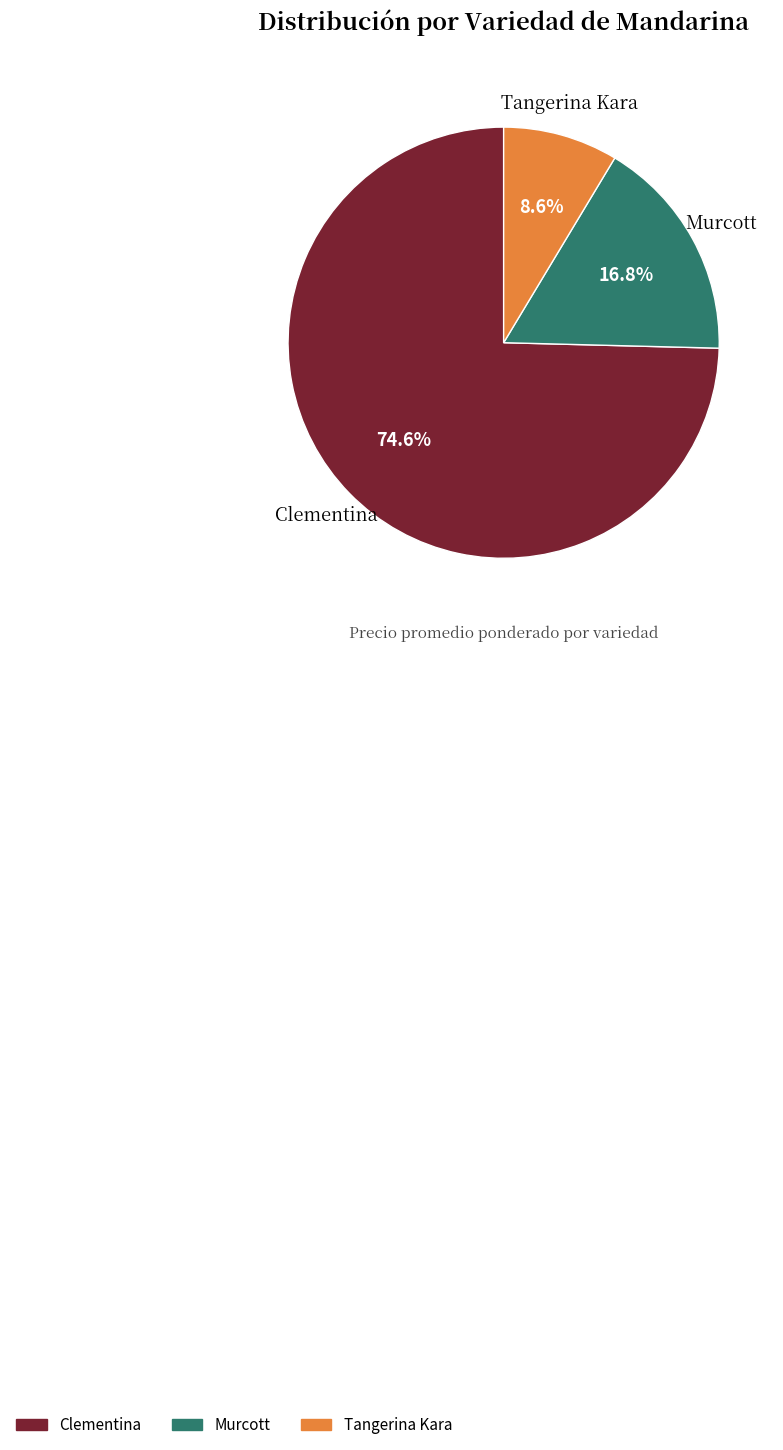

Which has a higher value, Murcott or Tangerina Kara?

Murcott